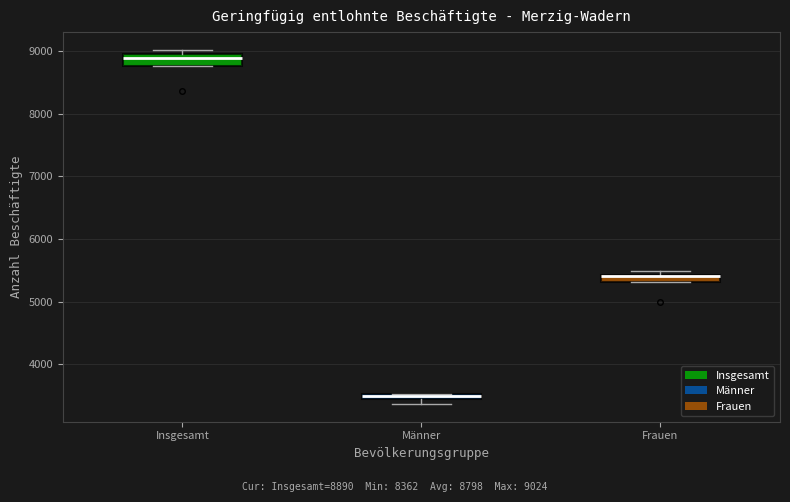

Where is the lower edge of the box for Männer on the y-axis? The values are not printed on the chart, so give them approximately, as read against the axis.

3400